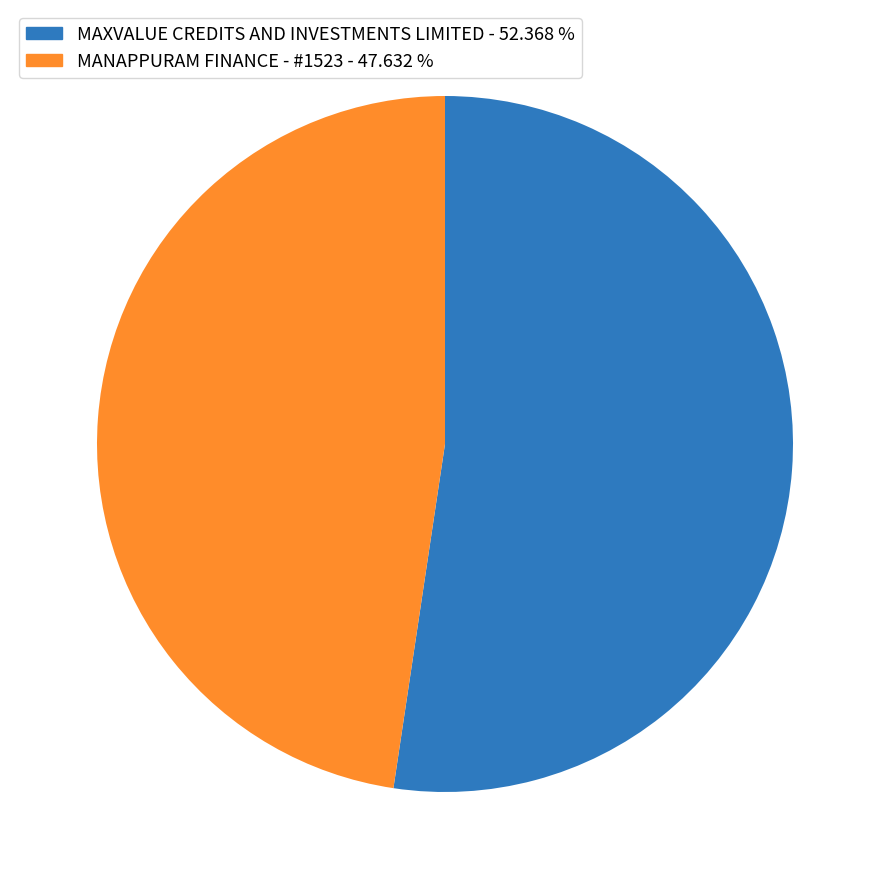

Is there a majority slice in this chart?

Yes